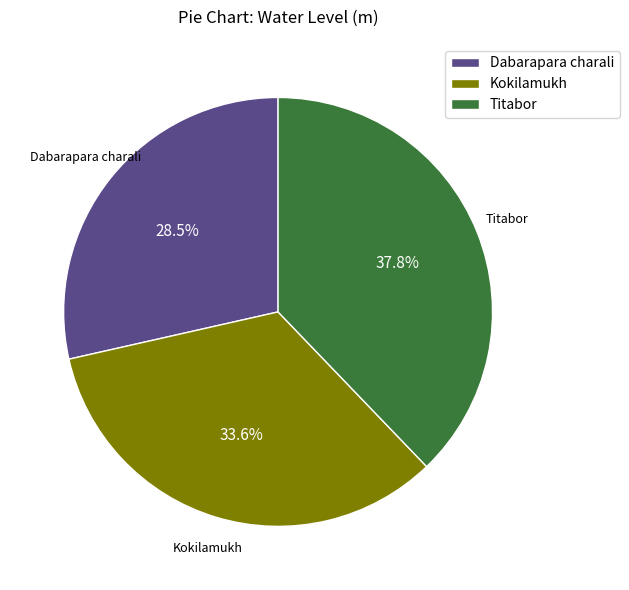

What is the total percentage of Kokilamukh and Titabor?

71.5%